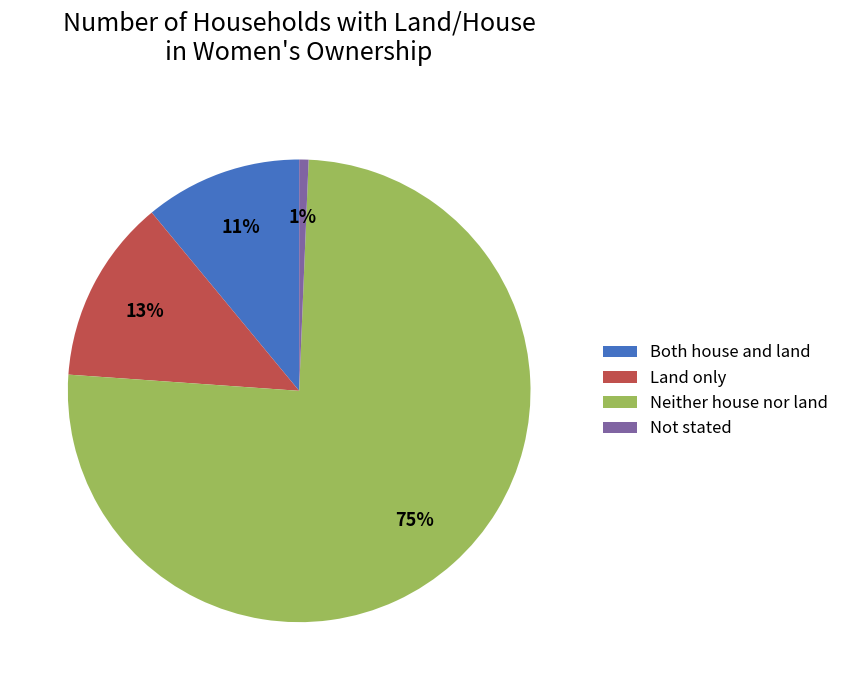

Which slice represents more than half of the pie?

Neither house nor land